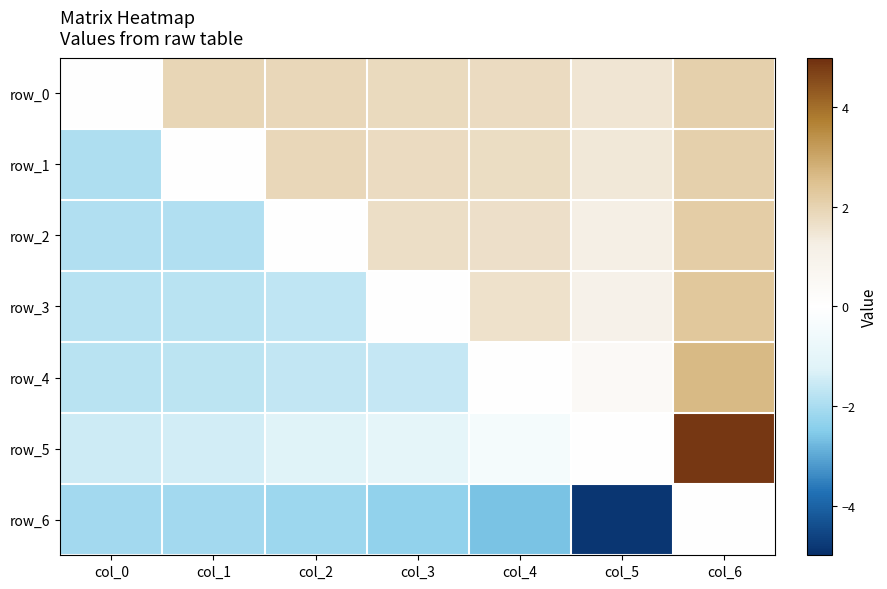

What is the difference between the maximum and minimum values in the row_4 series?

4.4